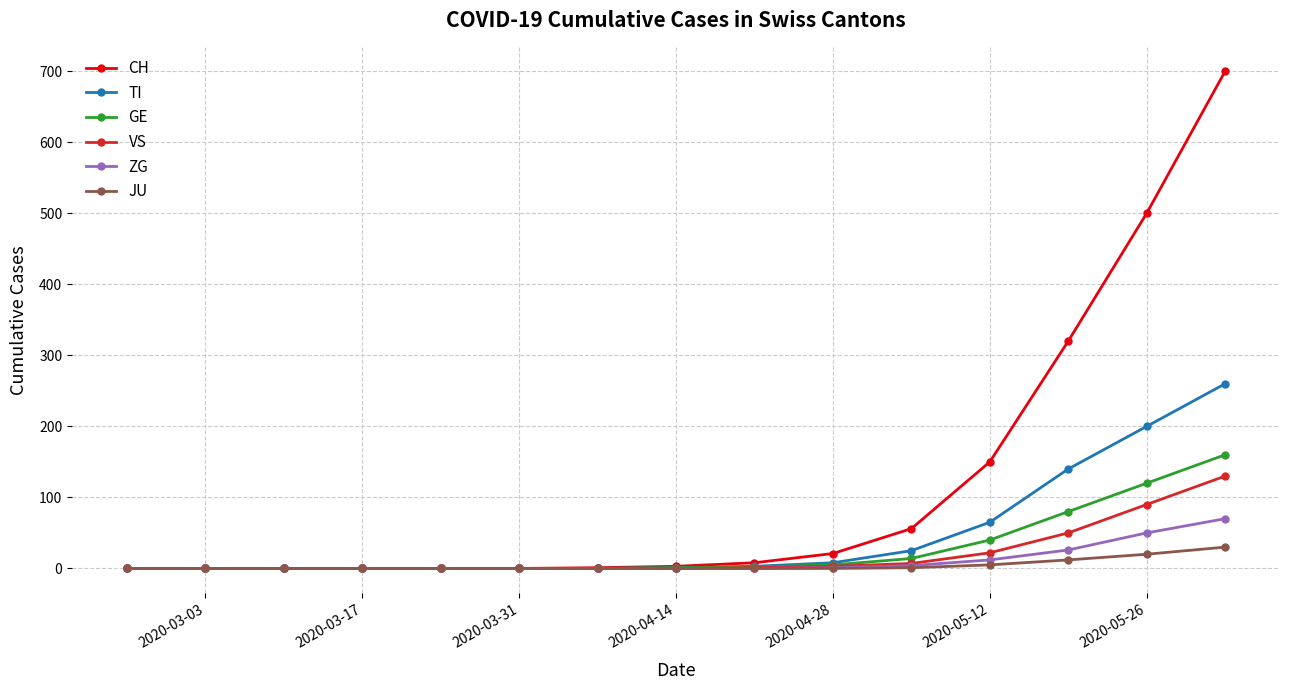

Which series has the largest range (max minus min)?

CH